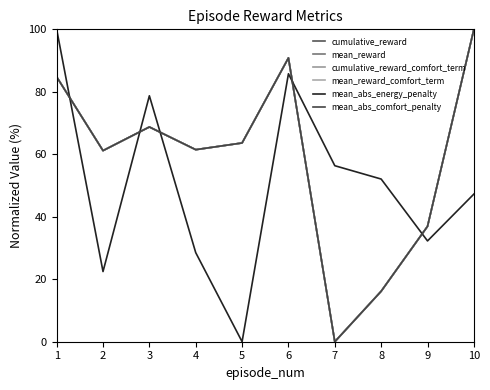

What is the difference between the maximum and second lowest values in the mean_abs_comfort_penalty series?

83.8